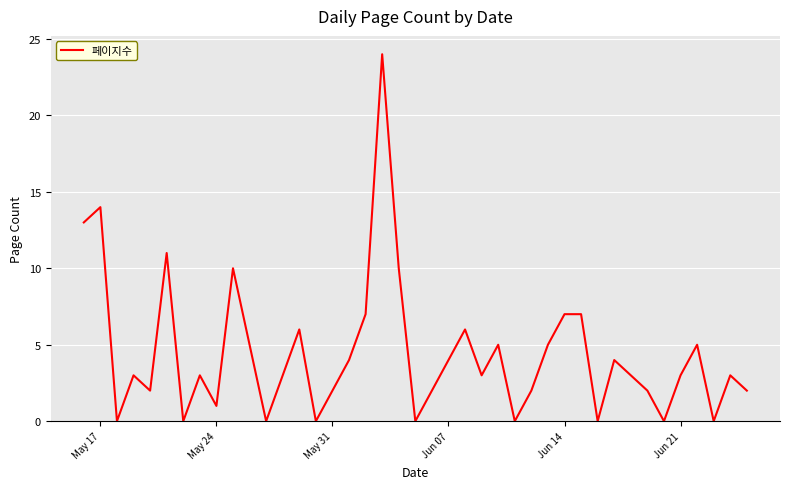

What is the difference between the maximum and minimum values?

24